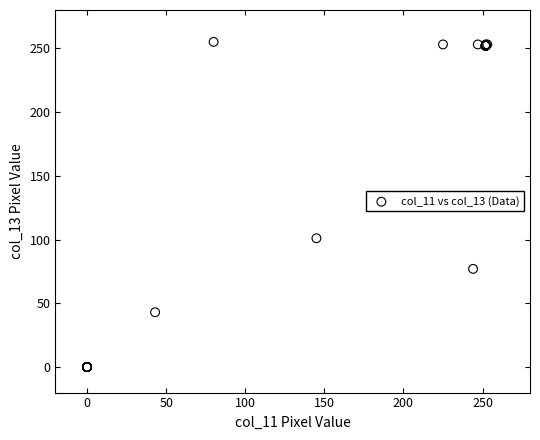

What Y value in the scatter plot is closest to 127?

101